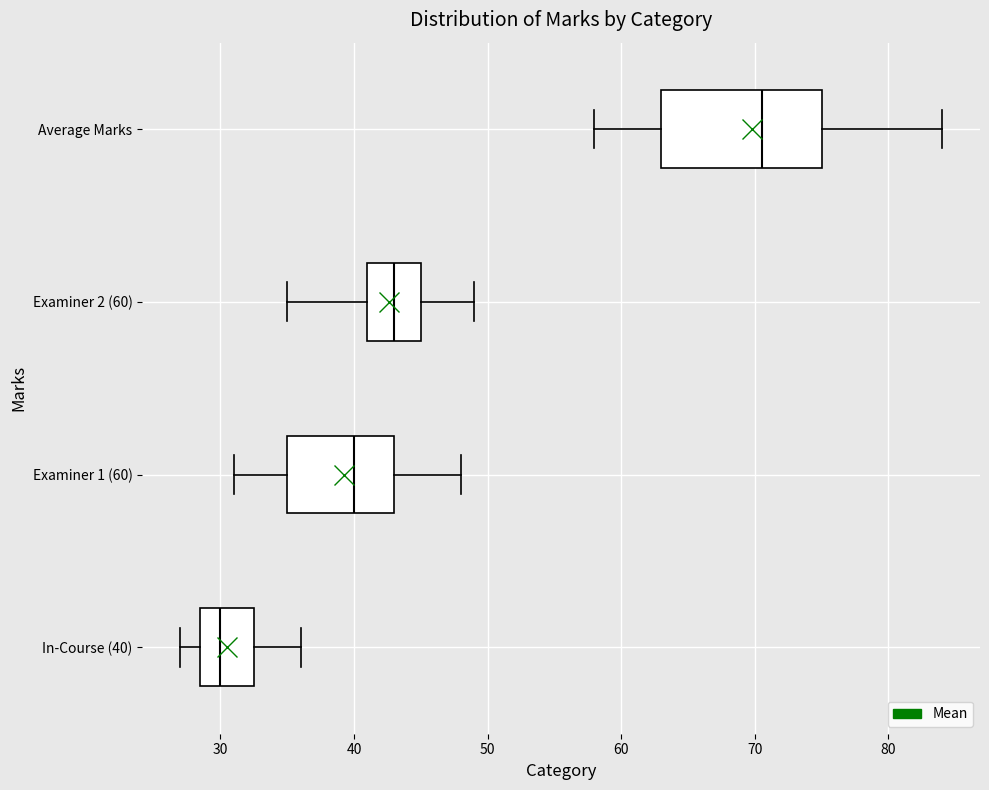

Where does the right whisker of the box for In-Course (40) end on the x-axis? The values are not printed on the chart, so give them approximately, as read against the axis.

36